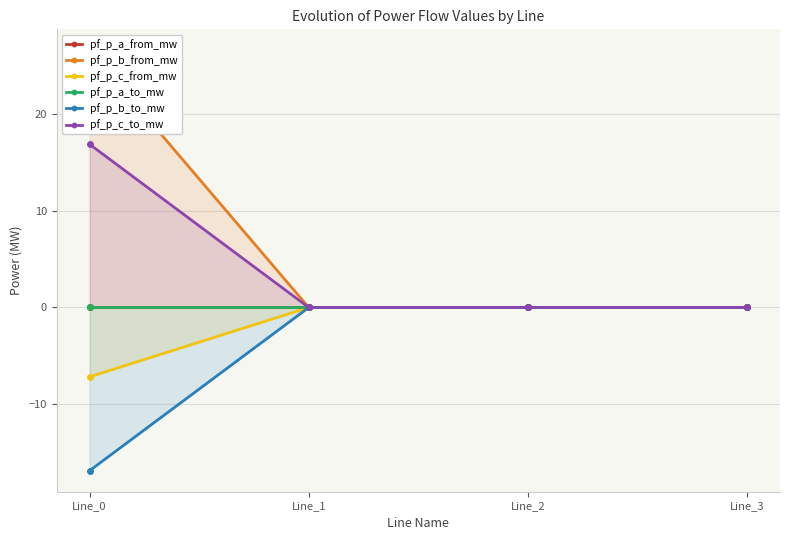

Which series has the largest total across all categories?

pf_p_b_from_mw